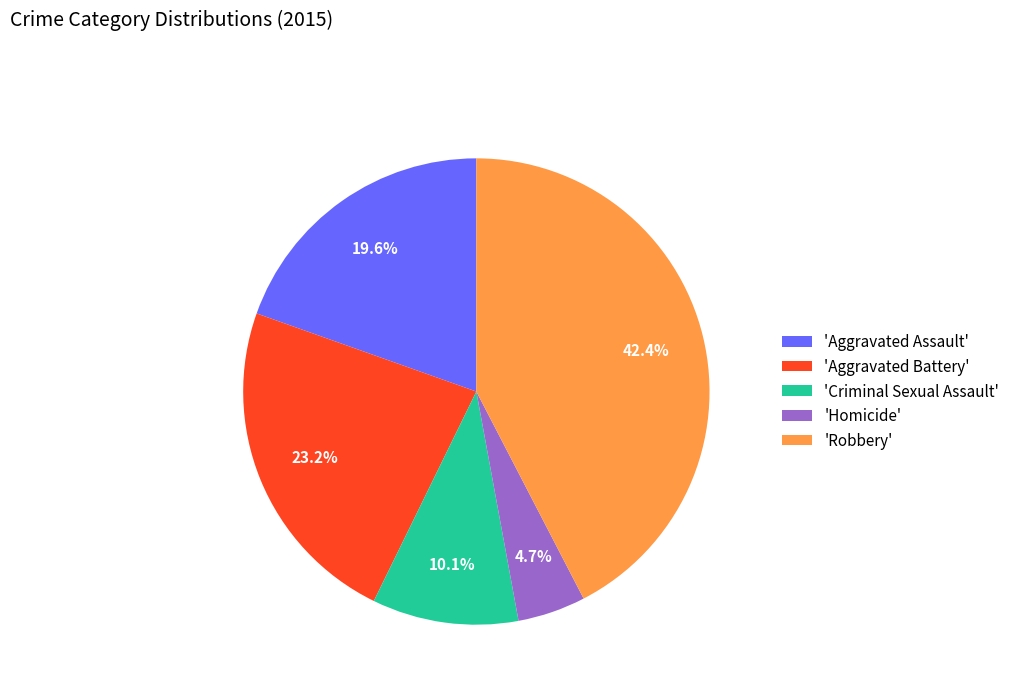

What is the total percentage of 'Aggravated Battery' and 'Homicide'?

27.9%